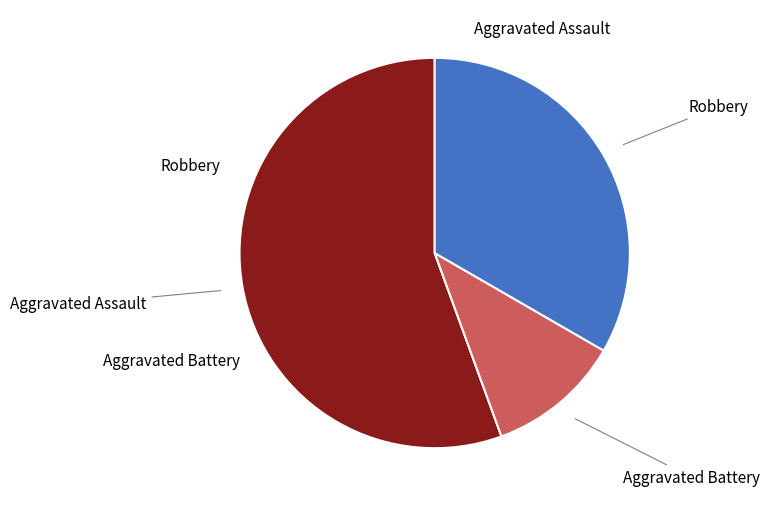

How many slices are in this pie chart?

3